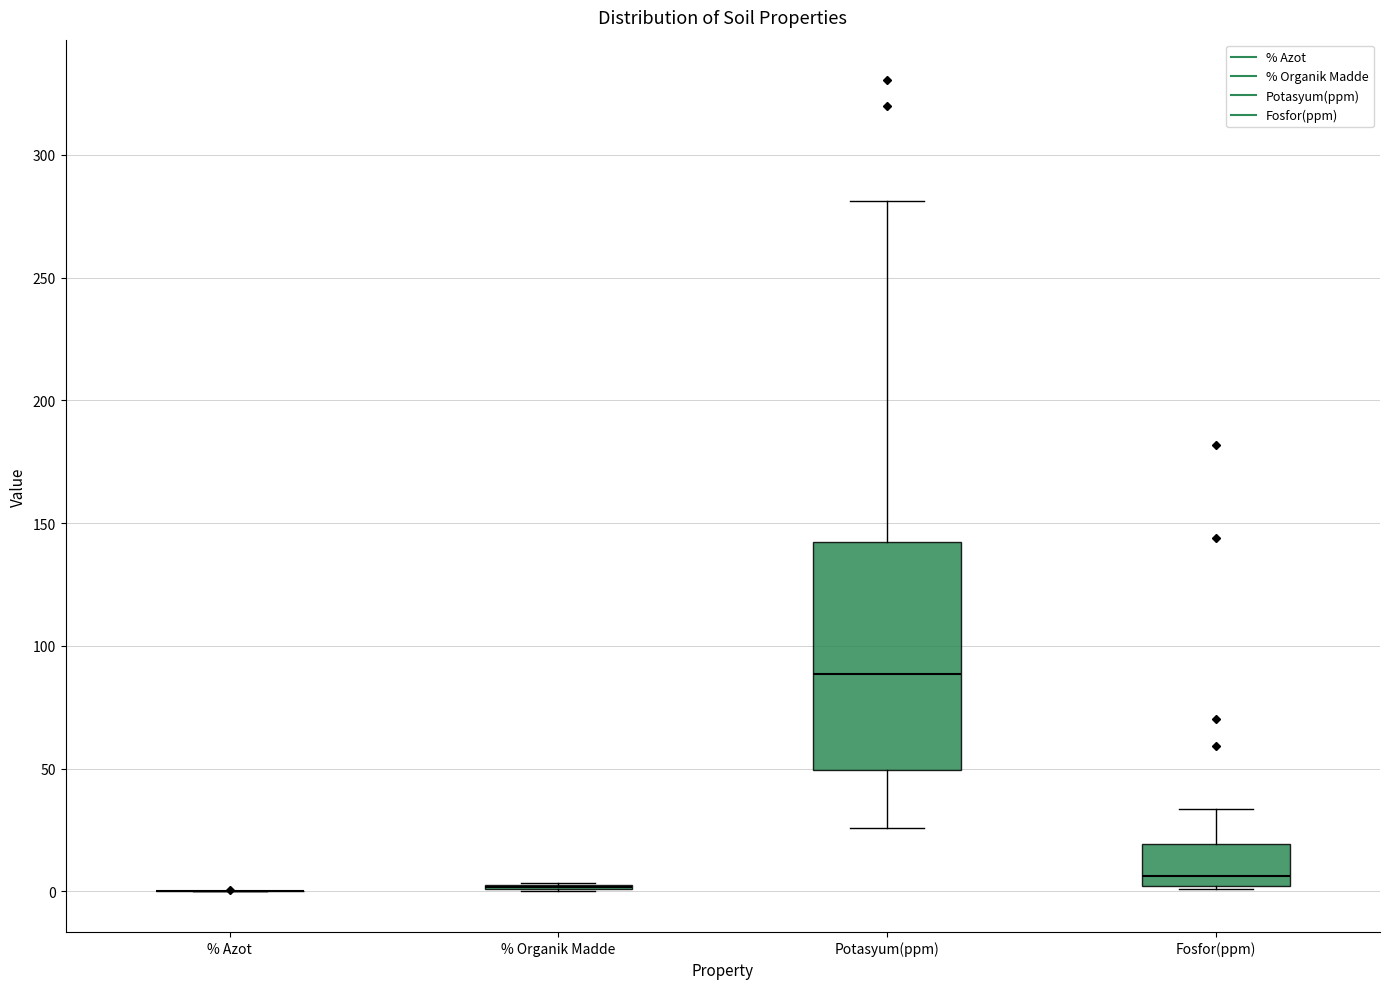

Reading left to right, read every box against the y-axis: the position of its median line, the range the box covers, and the ends of its whiskers. The values are not printed on the chart, so give them approximately, as read against the axis.

% Azot: box collapsed to a line at 0, whiskers 0 to 0
% Organik Madde: box collapsed to a line at 0, whiskers 0 to 5
Potasyum(ppm): median 90, box 50 to 140, whiskers 25 to 280
Fosfor(ppm): median 5, box 0 to 20, whiskers 0 to 35